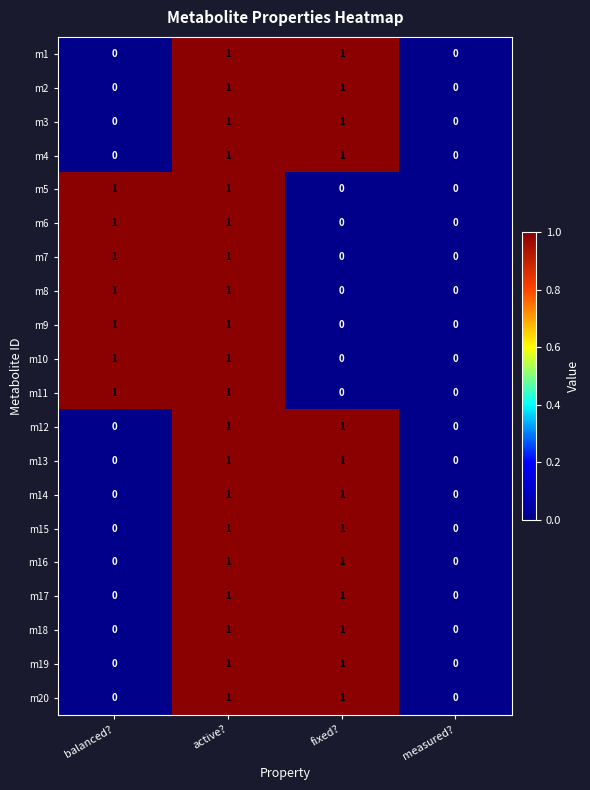

How many data points does each series have?

4